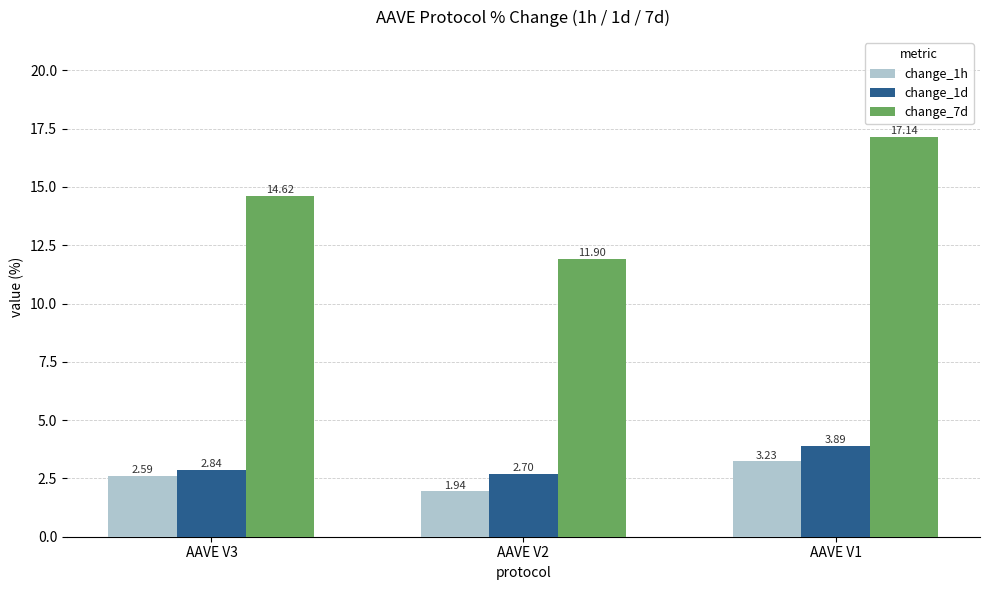

What is the difference between the highest and lowest values at AAVE V3?

12.0